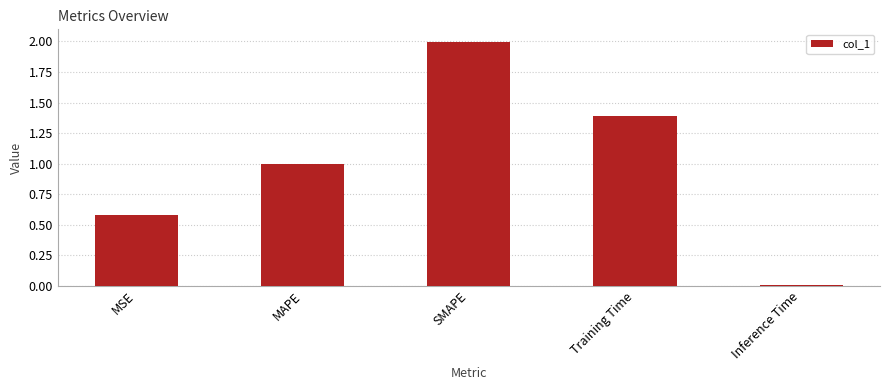

What is the label of the 5th bar from the right?

MSE